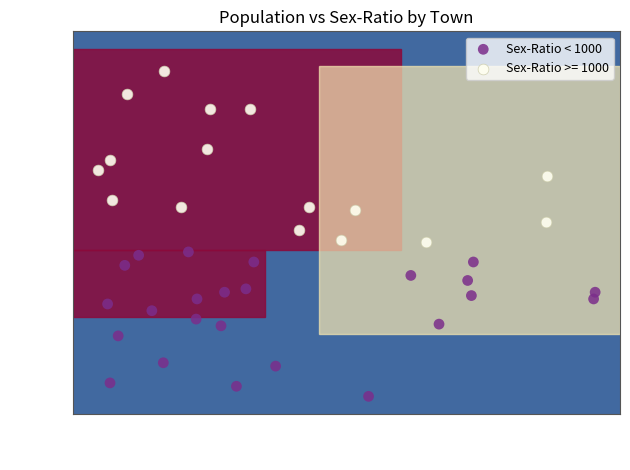

Which series contains the highest Y value?

Sex-Ratio >= 1000